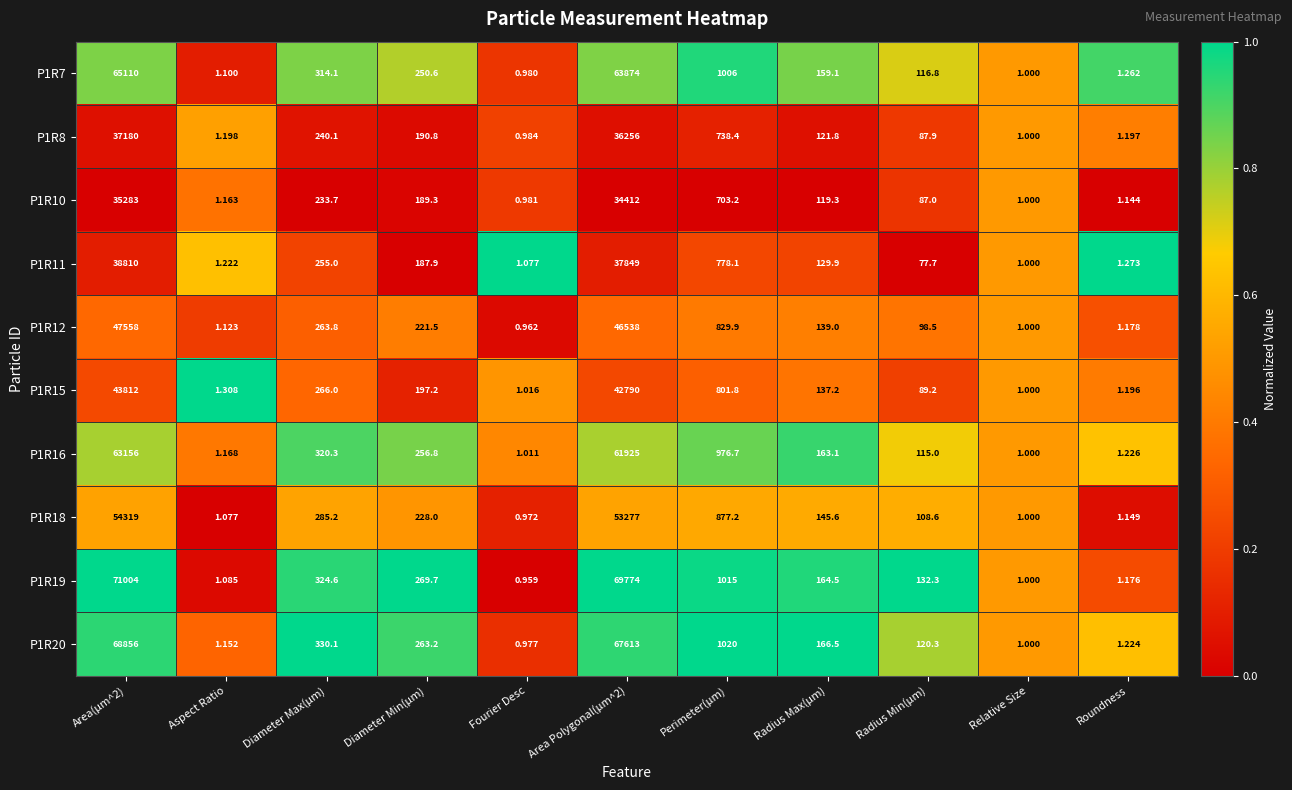

Is the value of P1R18 at Perimeter(µm) greater than the value of P1R15 at Aspect Ratio?

Yes